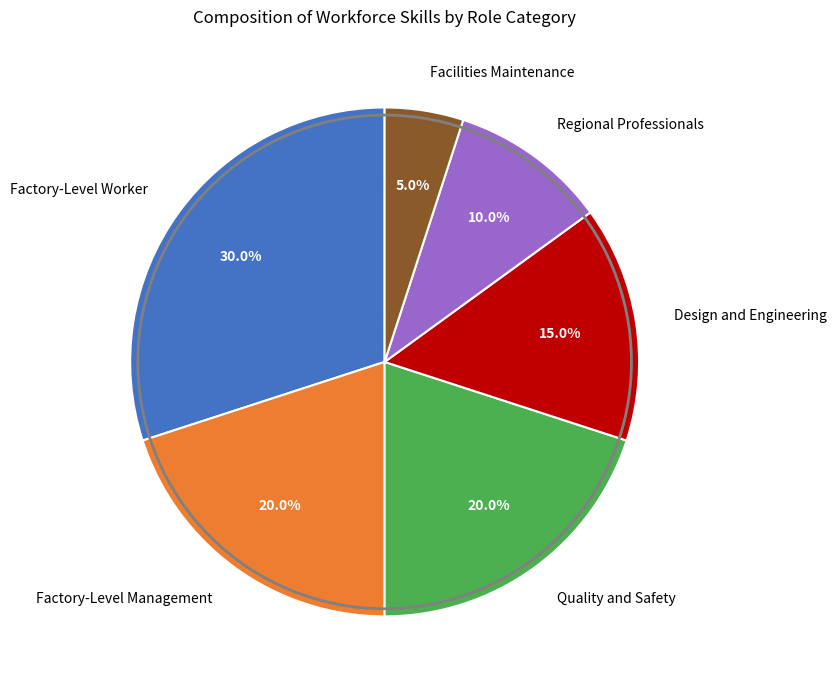

What percentage do Regional Professionals and Design and Engineering together represent?

25.0%